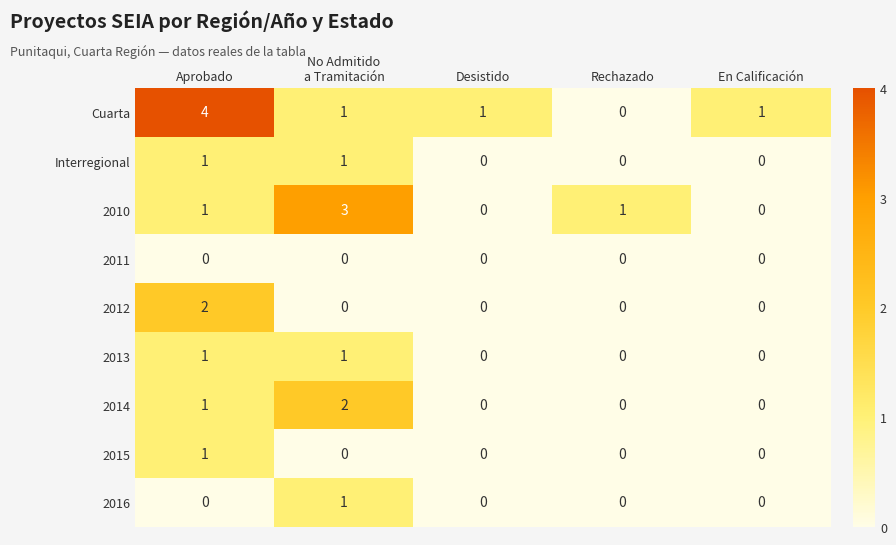

At how many categories does at least one series exceed 2?

2